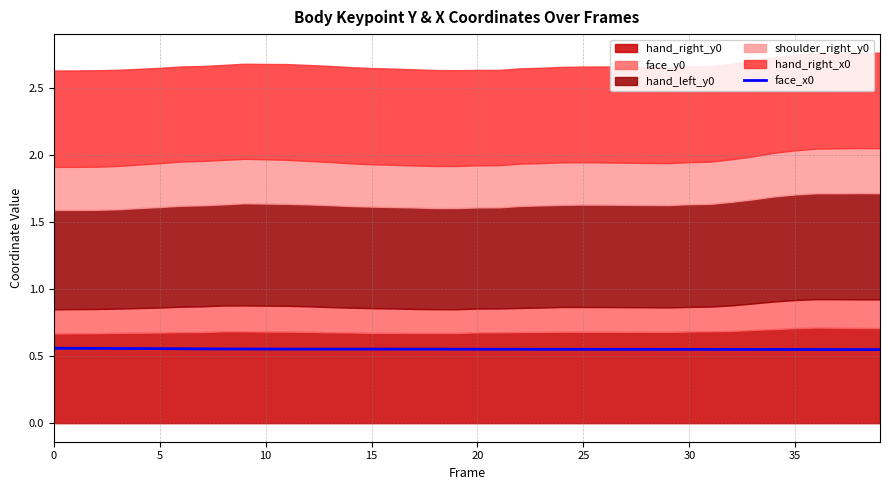

What is the label of the 10th point from the right?

30